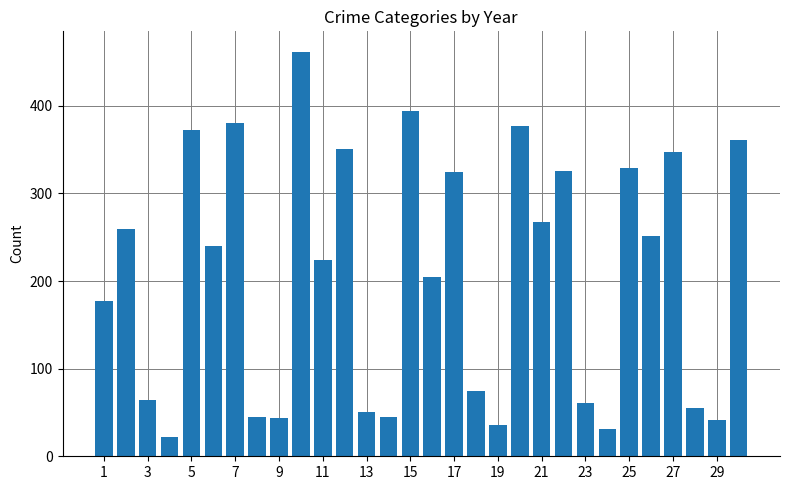

What is the greatest value displayed?

462